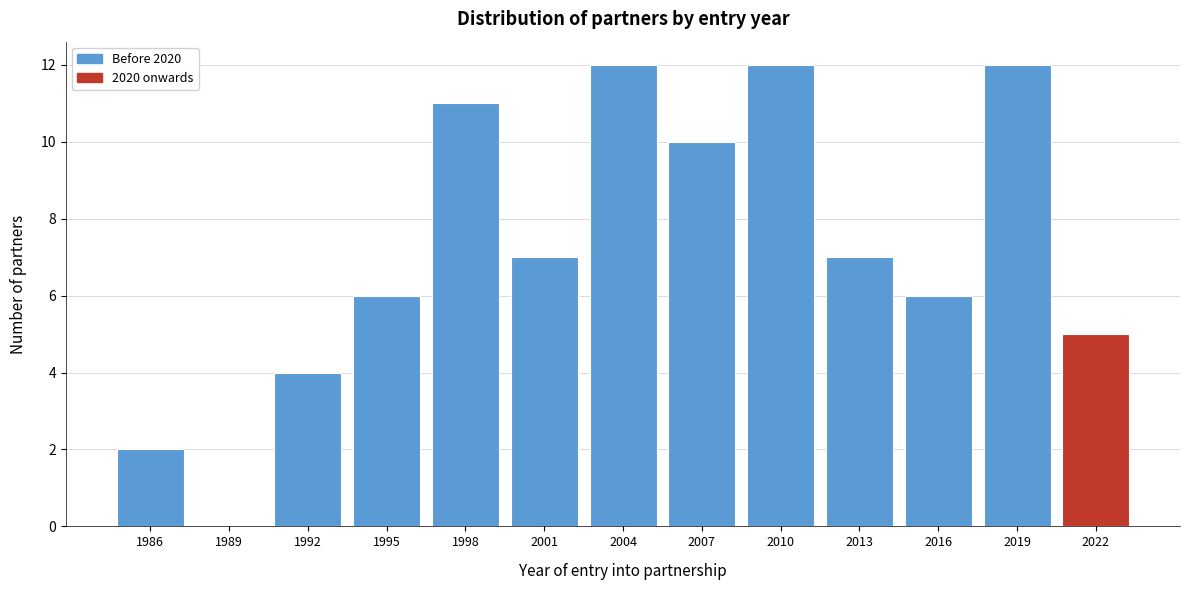

Reading left to right, list all the values displayed in this chart.

1986=2	1989=0	1992=4	1995=6	1998=11	2001=7	2004=12	2007=10	2010=12	2013=7	2016=6	2019=12	2022=5